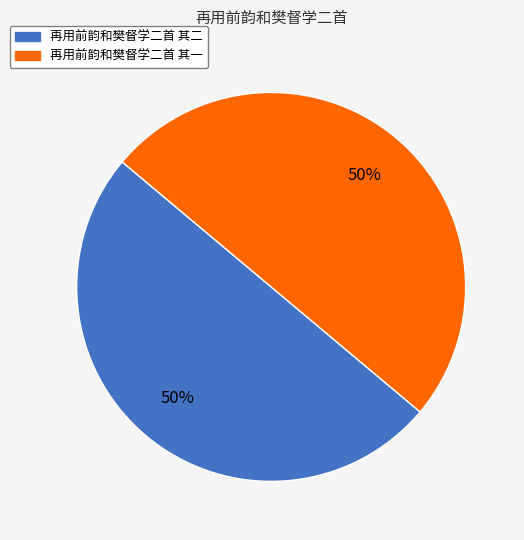

Do 再用前韵和樊督学二首 其二 and 再用前韵和樊督学二首 其一 together represent more than half of the pie?

Yes